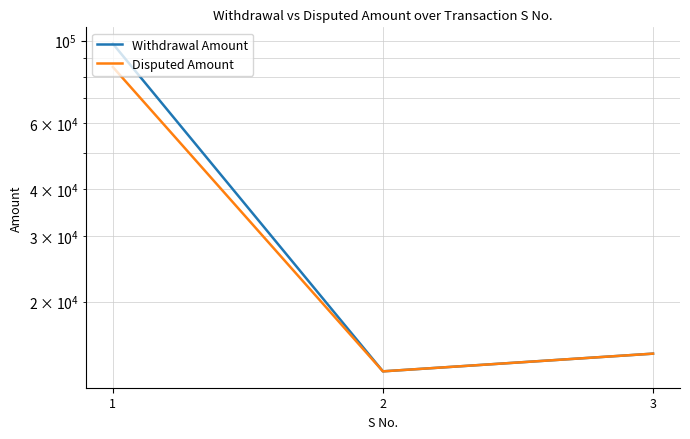

What is the total value across all series at 3?

29000.0